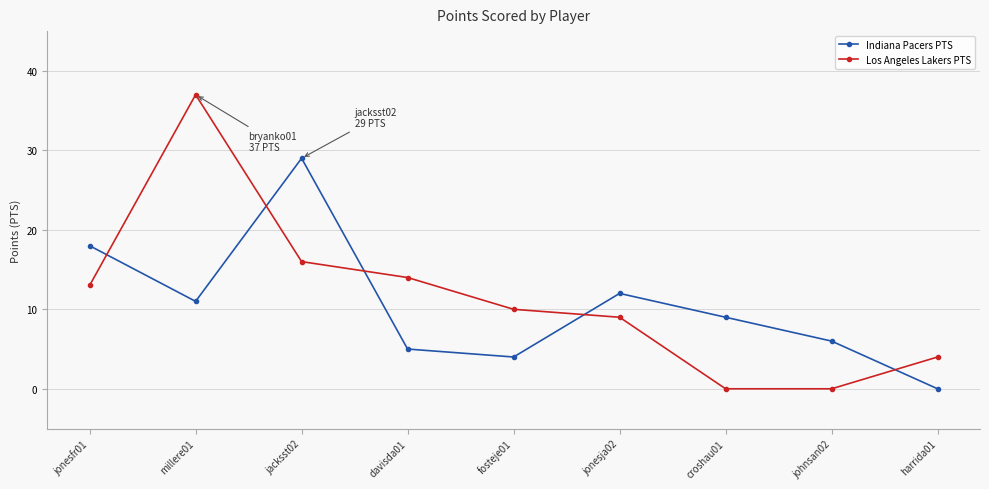

What is the maximum value shown in the chart?

37